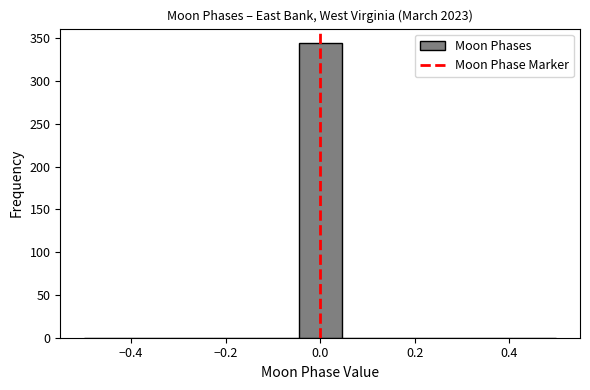

Reading left to right, transcribe this chart: for each bar, give the range it covers on the x-axis and its height. Neither the bar edges nor the heights are printed on the chart, so give them approximately, as read against the axes.

-0.50 to -0.40: 0
-0.40 to -0.32: 0
-0.32 to -0.22: 0
-0.22 to -0.14: 0
-0.14 to -0.04: 0
-0.04 to 0.04: 345
0.04 to 0.14: 0
0.14 to 0.22: 0
0.22 to 0.32: 0
0.32 to 0.40: 0
0.40 to 0.50: 0